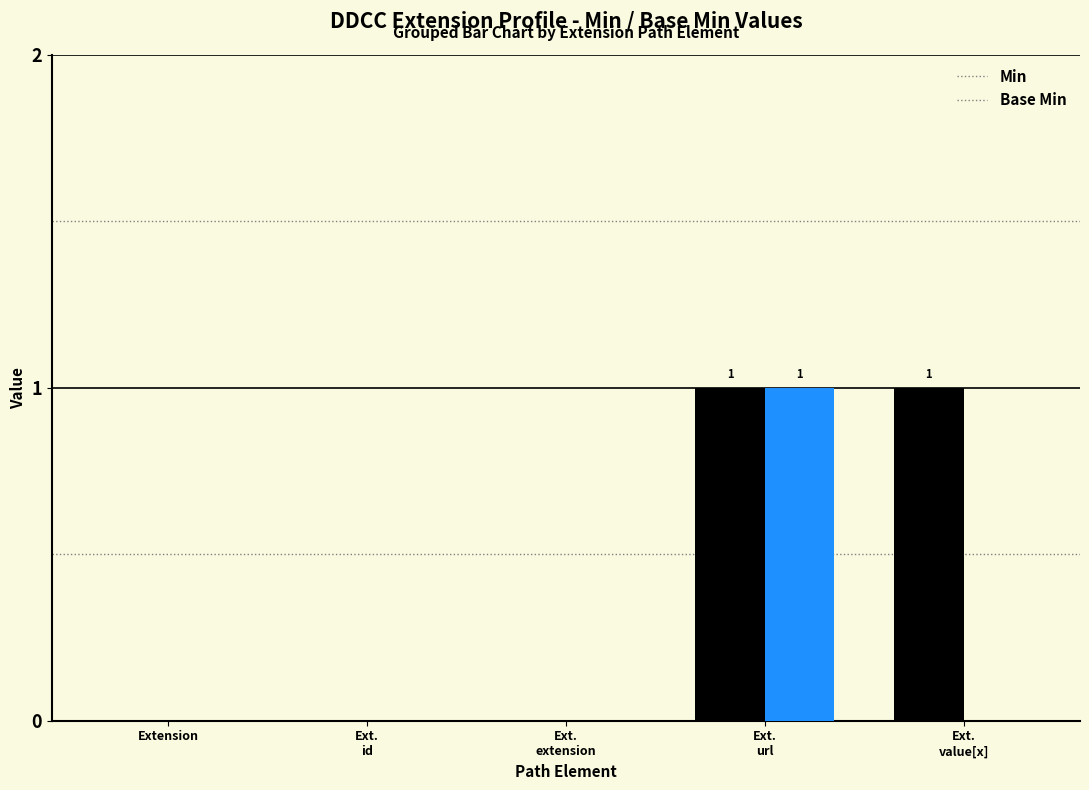

Which series has the largest total across all categories?

Min